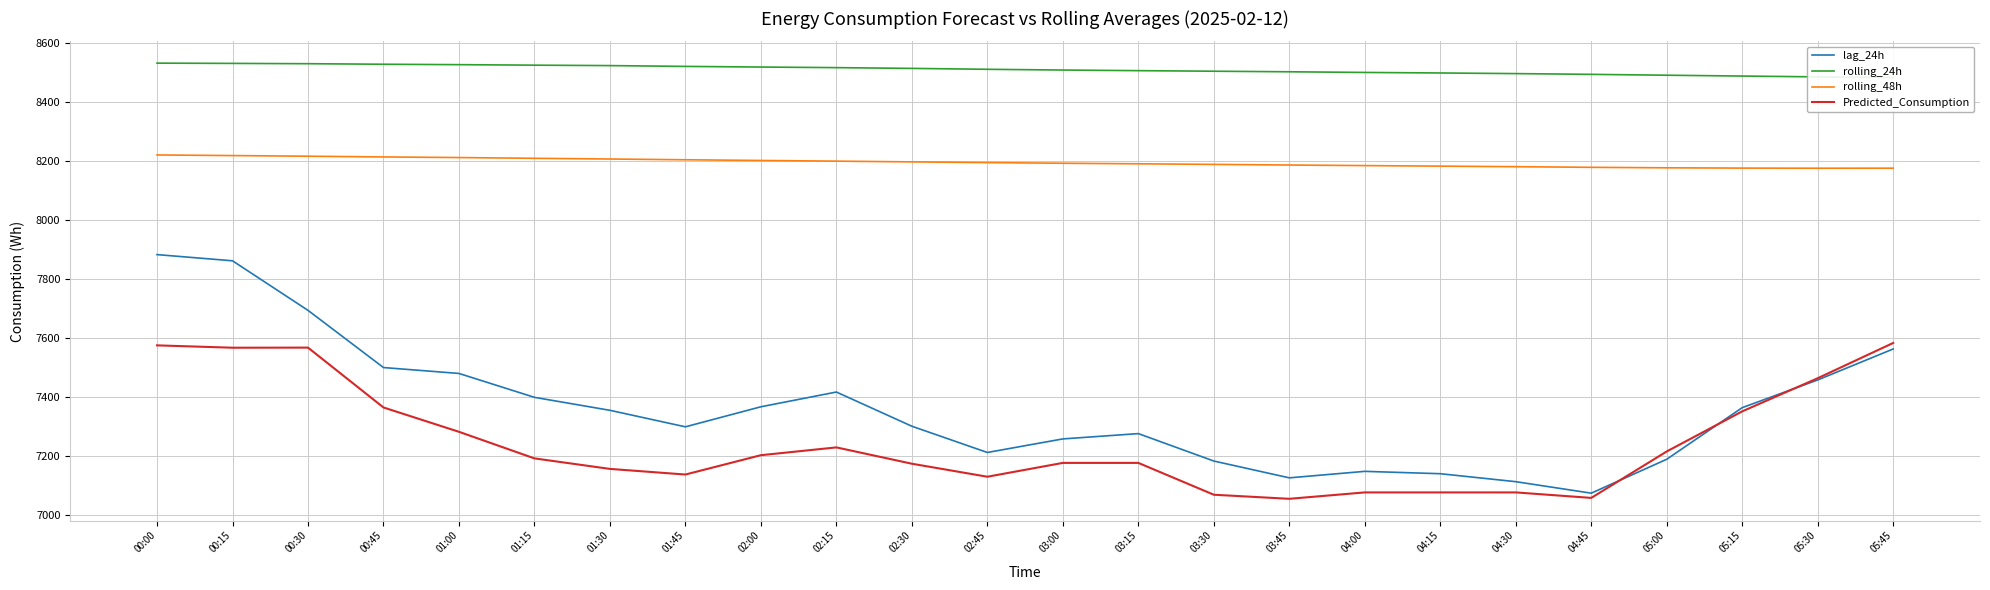

Which has a higher value, 01:30 or 00:00?

00:00